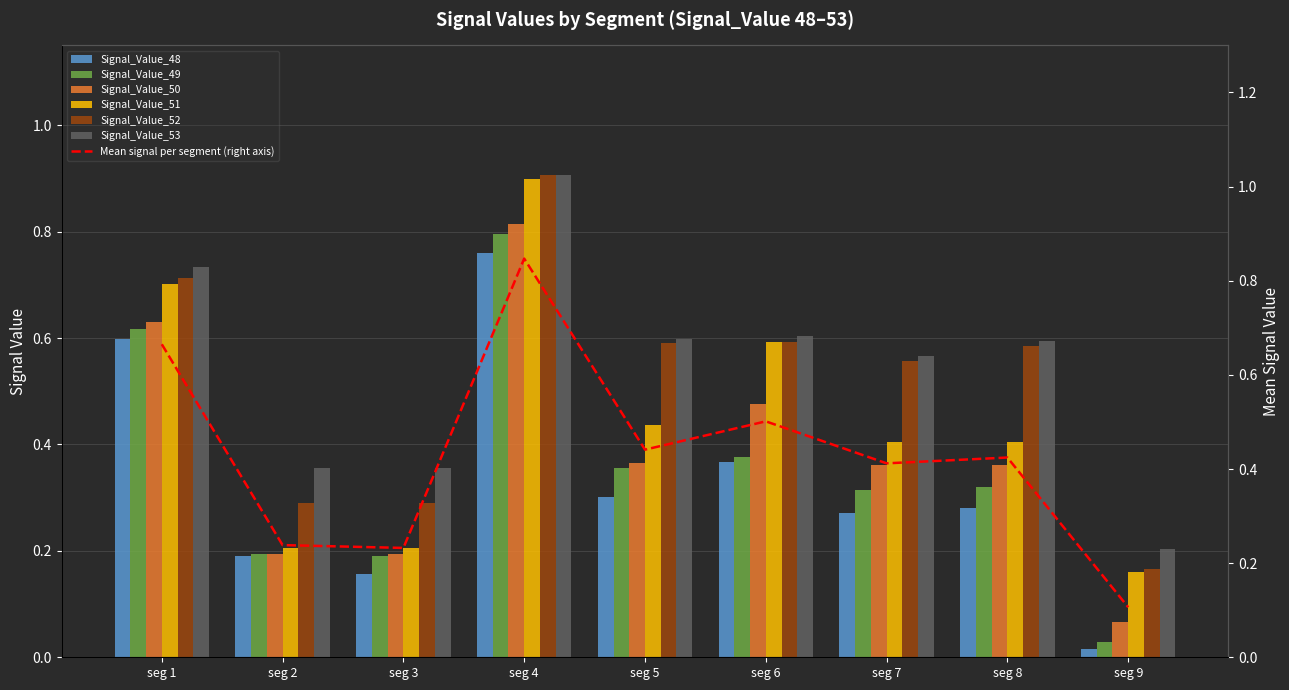

How many bars are there in total?

54